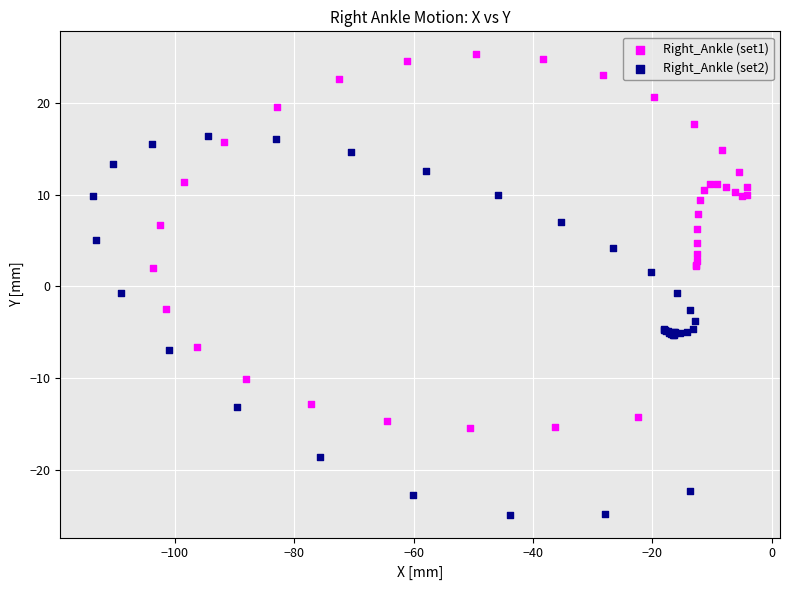

Which series reaches the minimum Y coordinate?

Right_Ankle (set2)